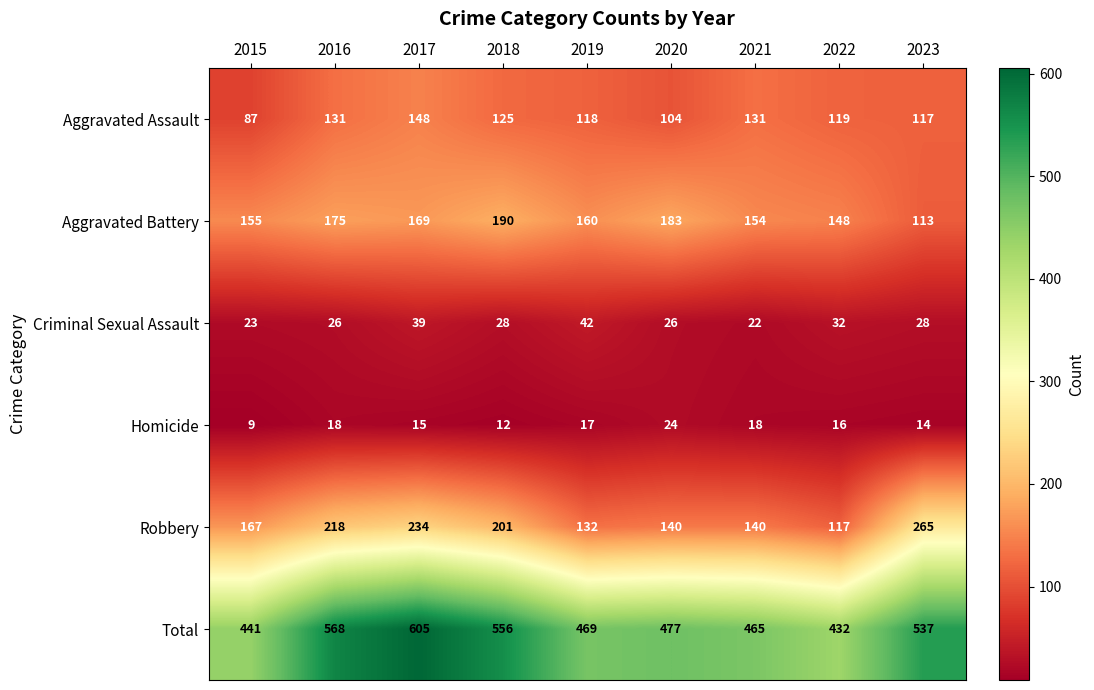

At which category is the sum across all series the highest?

2017